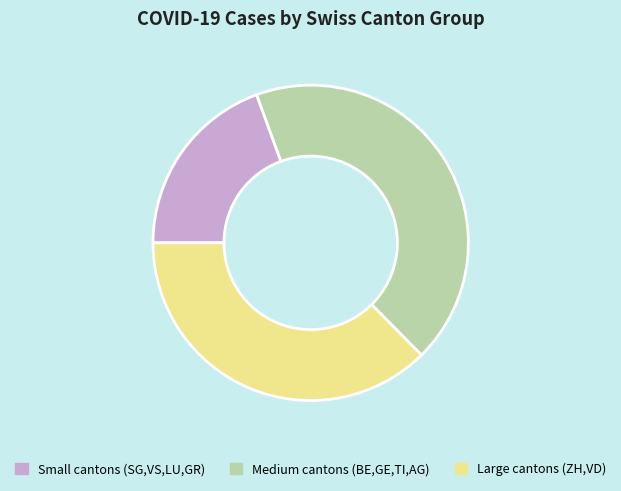

The Large cantons (ZH,VD) slice represents 45% of the pie. True or false?

False